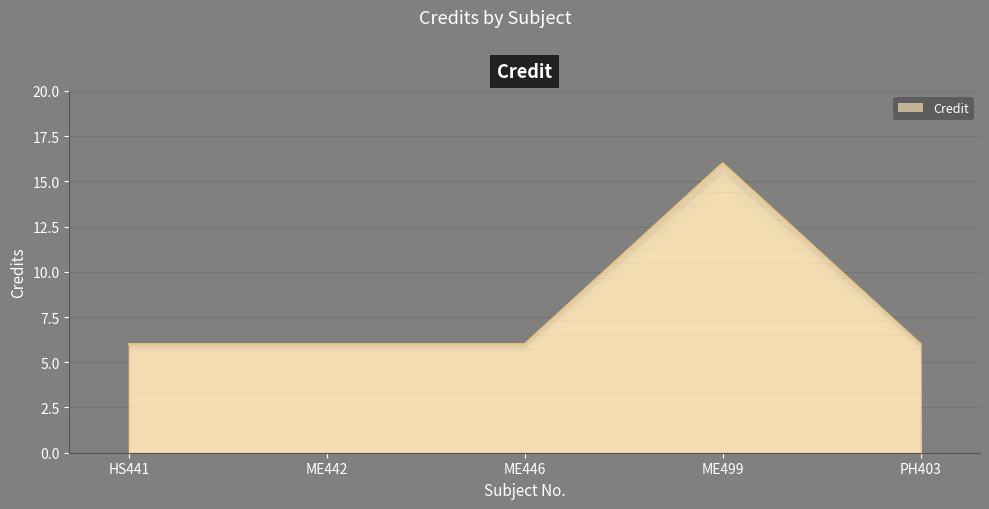

Approximately how many times larger is the value at ME499 compared to HS441?

2.7